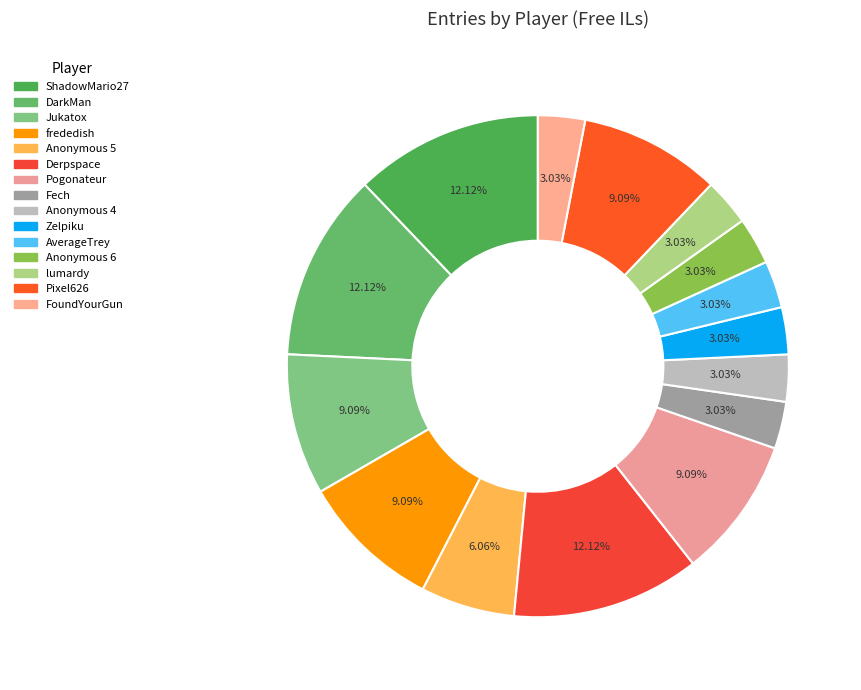

To the nearest percent, what percentage of the pie is Anonymous 6?

3%